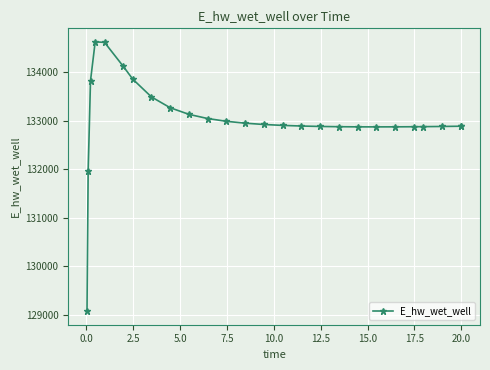

What is the difference between the maximum and minimum values?

5557.3